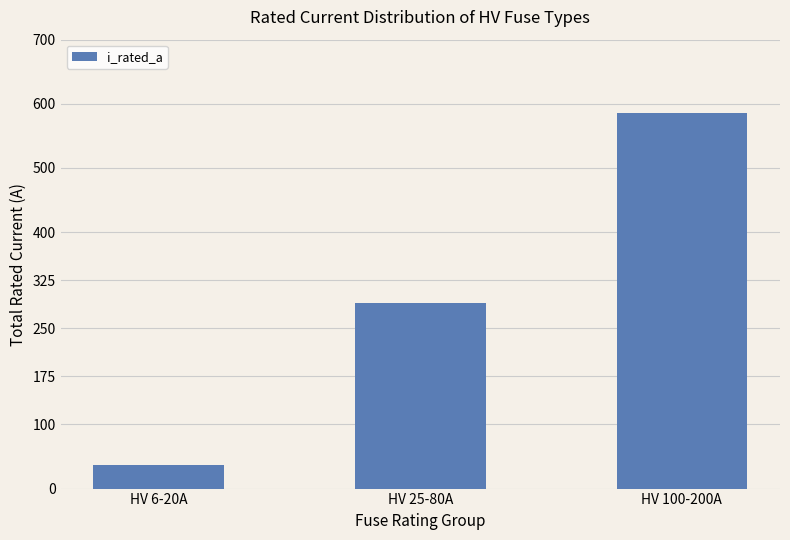

List the labels in order of value, smallest first.

HV 6-20A, HV 25-80A, HV 100-200A